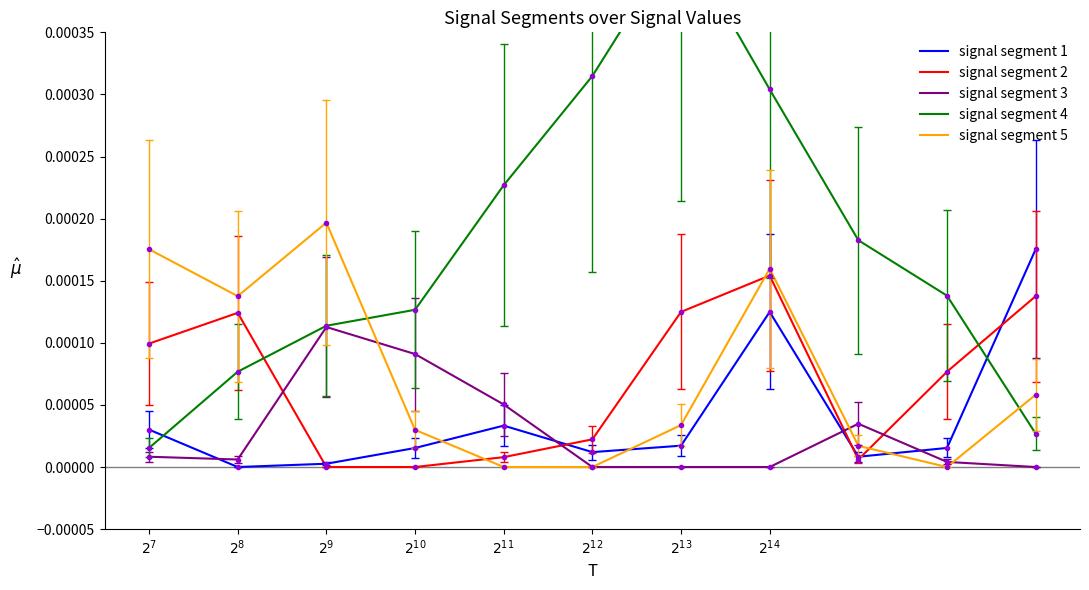

At which category is the sum across all series the highest?

$2^{14}$